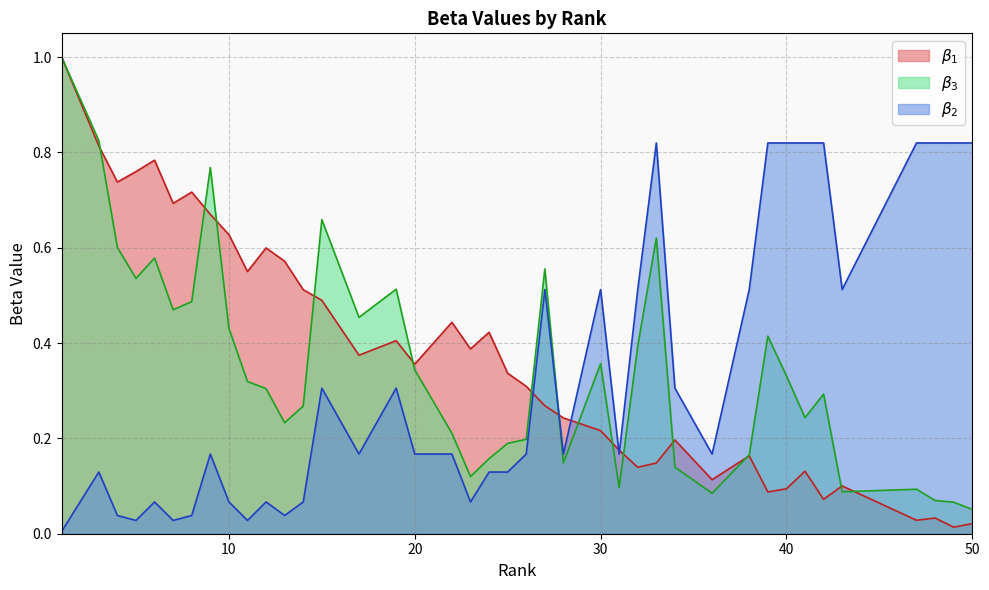

What is the greatest value displayed?

1.0